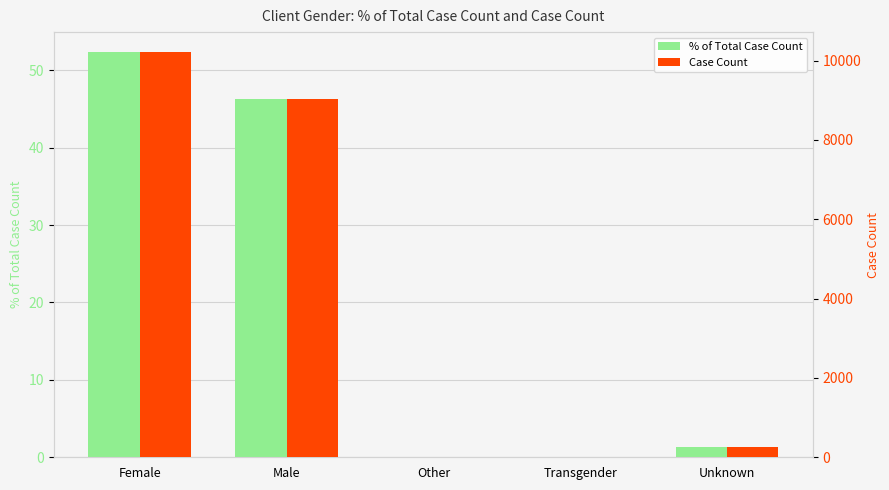

List the series in order of their overall mean, lowest first.

% of Total Case Count, Case Count